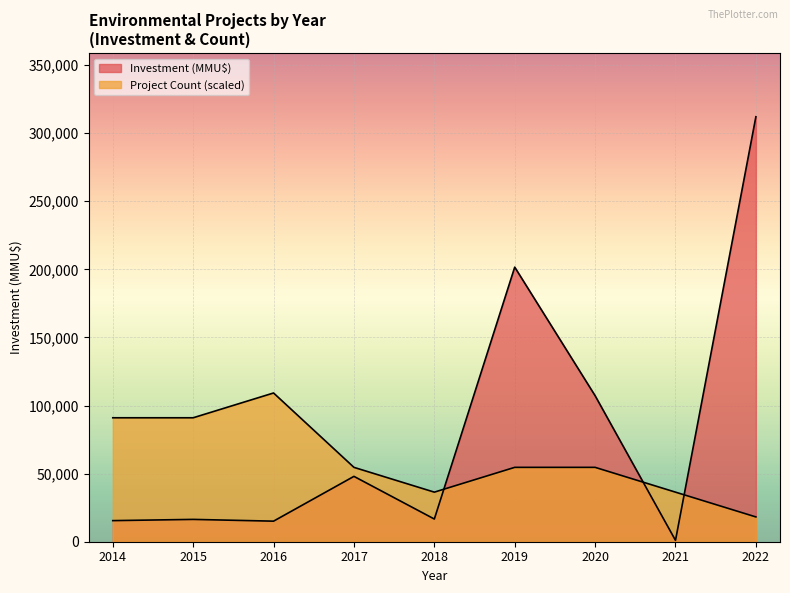

At how many categories does at least one series exceed 143809?

2